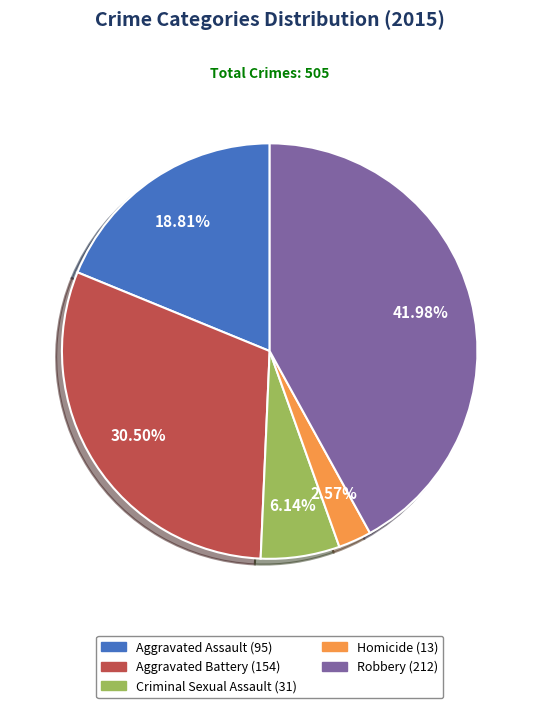

Approximately how many times larger is the value at Robbery compared to Aggravated Battery?

1.4